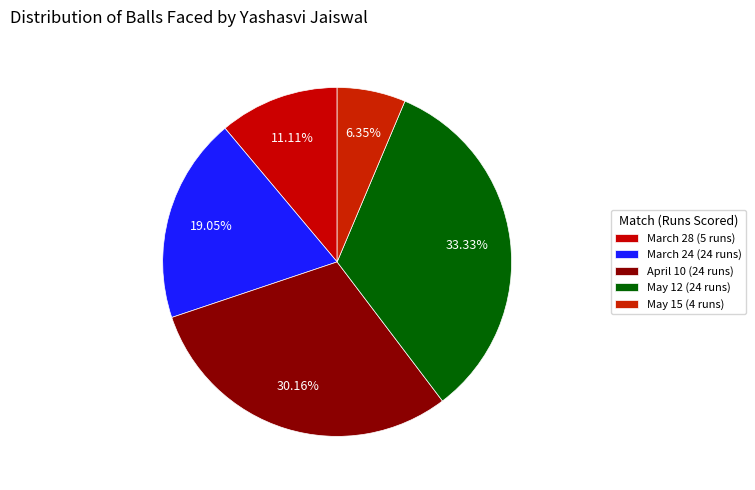

Which has a higher value, May 12 (24 runs) or May 15 (4 runs)?

May 12 (24 runs)